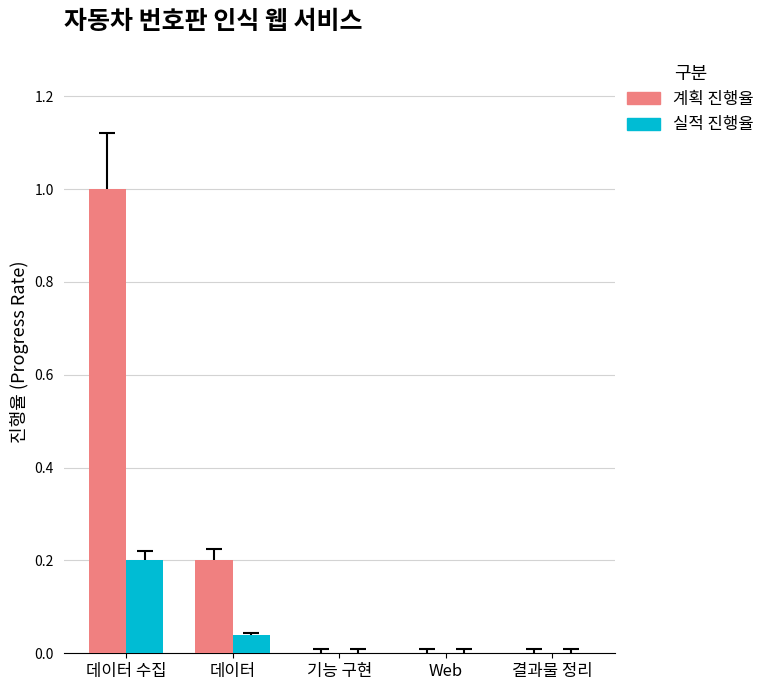

Which category has the highest value across all series?

데이터 수집